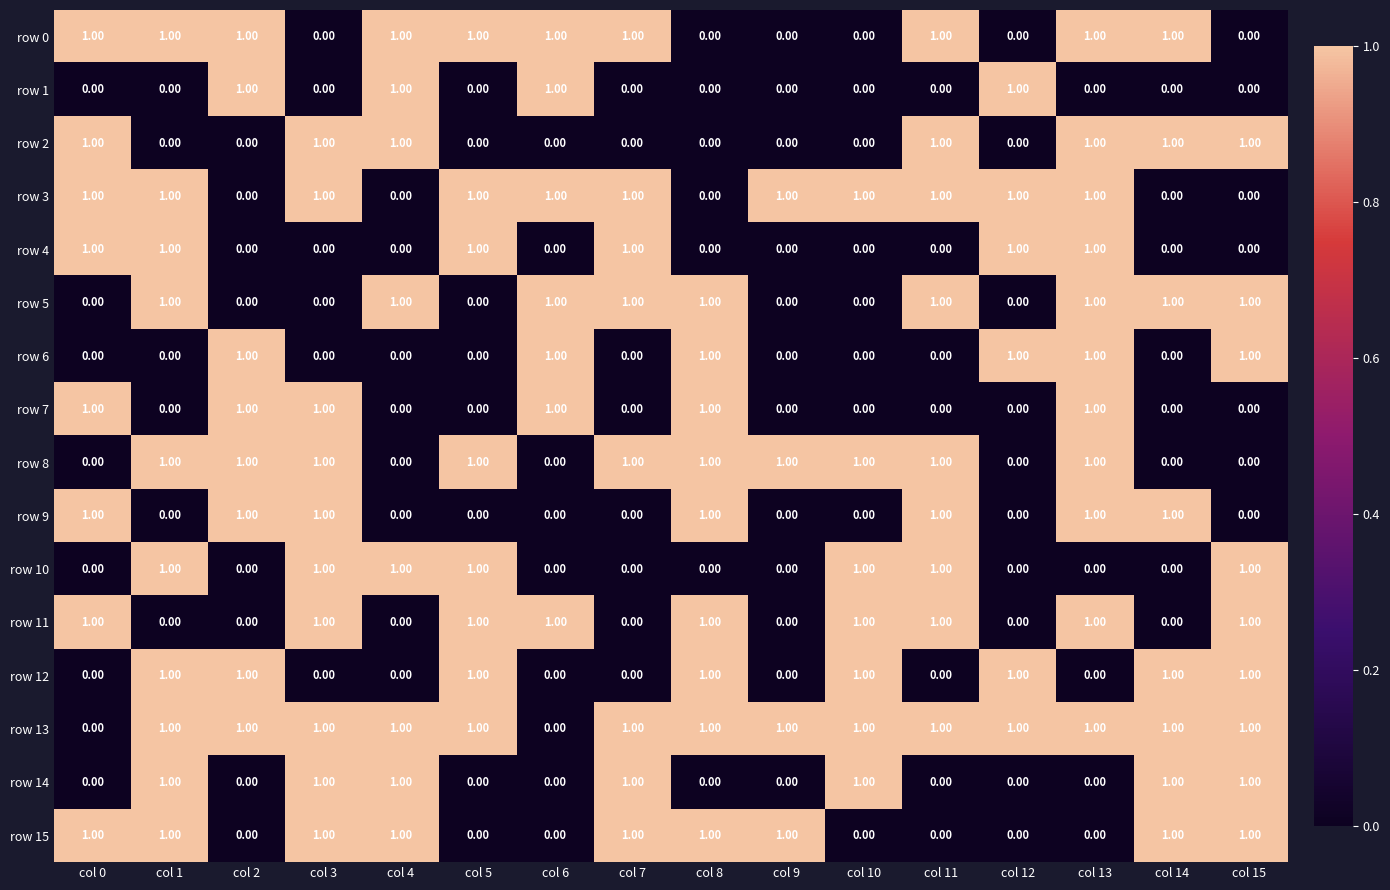

At how many categories does at least one series exceed 0?

16